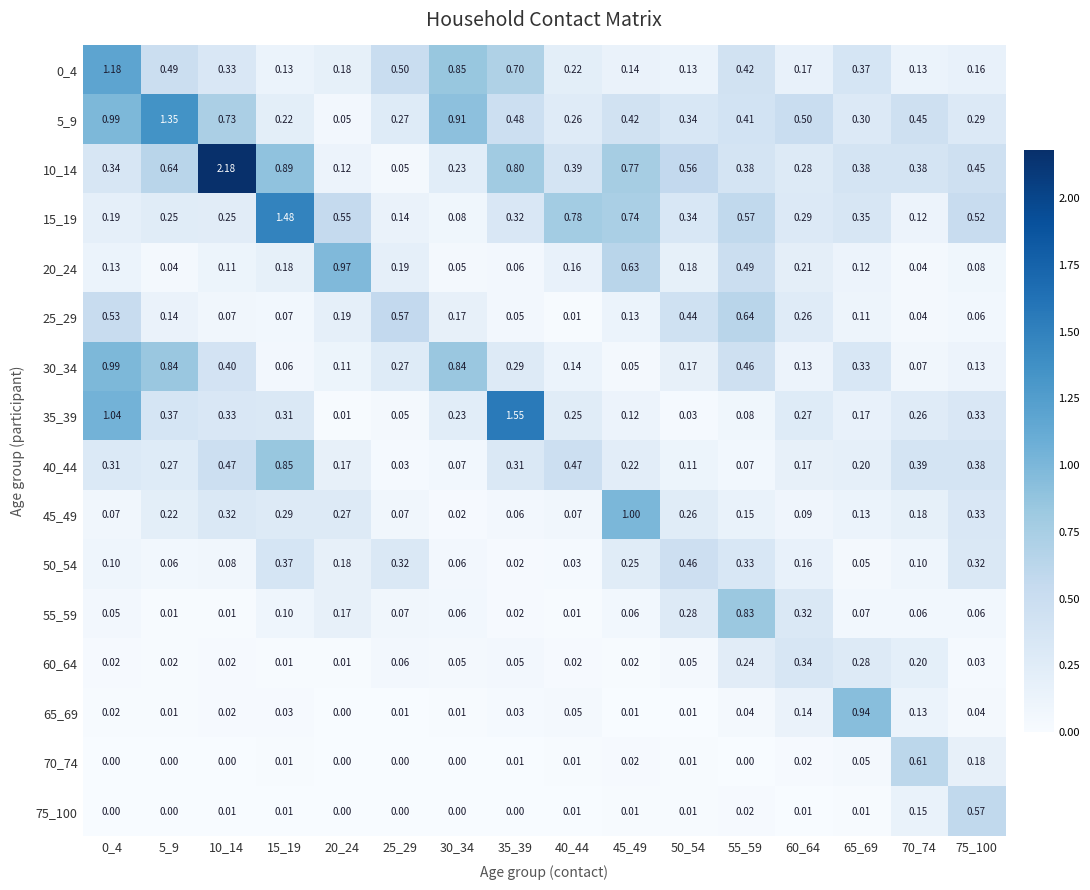

How many data points in 65_69 are above 0?

15